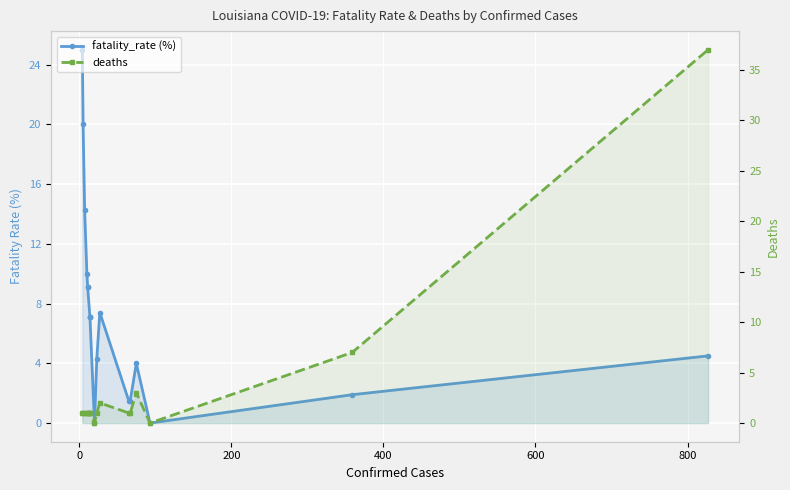

True or false: fatality_rate (%) has a value of 0.7 at 12.

False